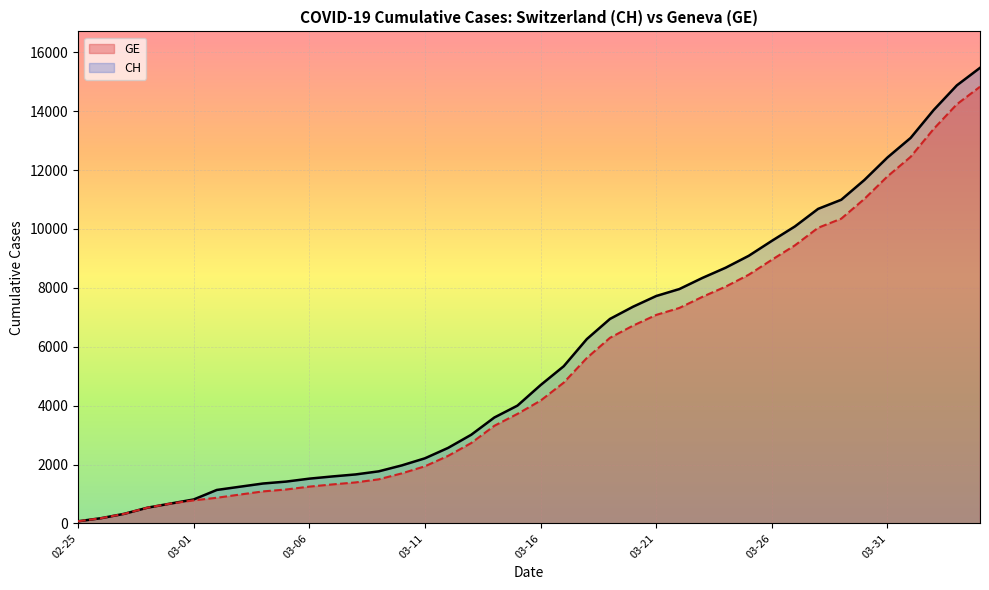

What is the difference between the second highest and minimum values in the CH series?

14804